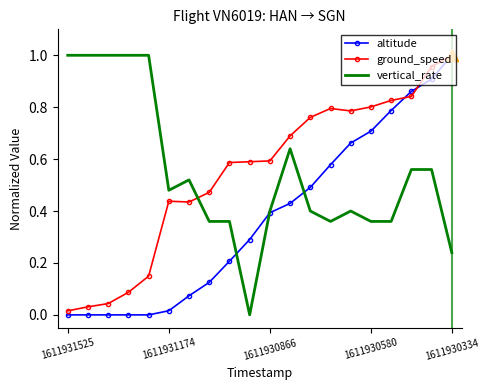

How many intersections are there between ground_speed and vertical_rate?

1